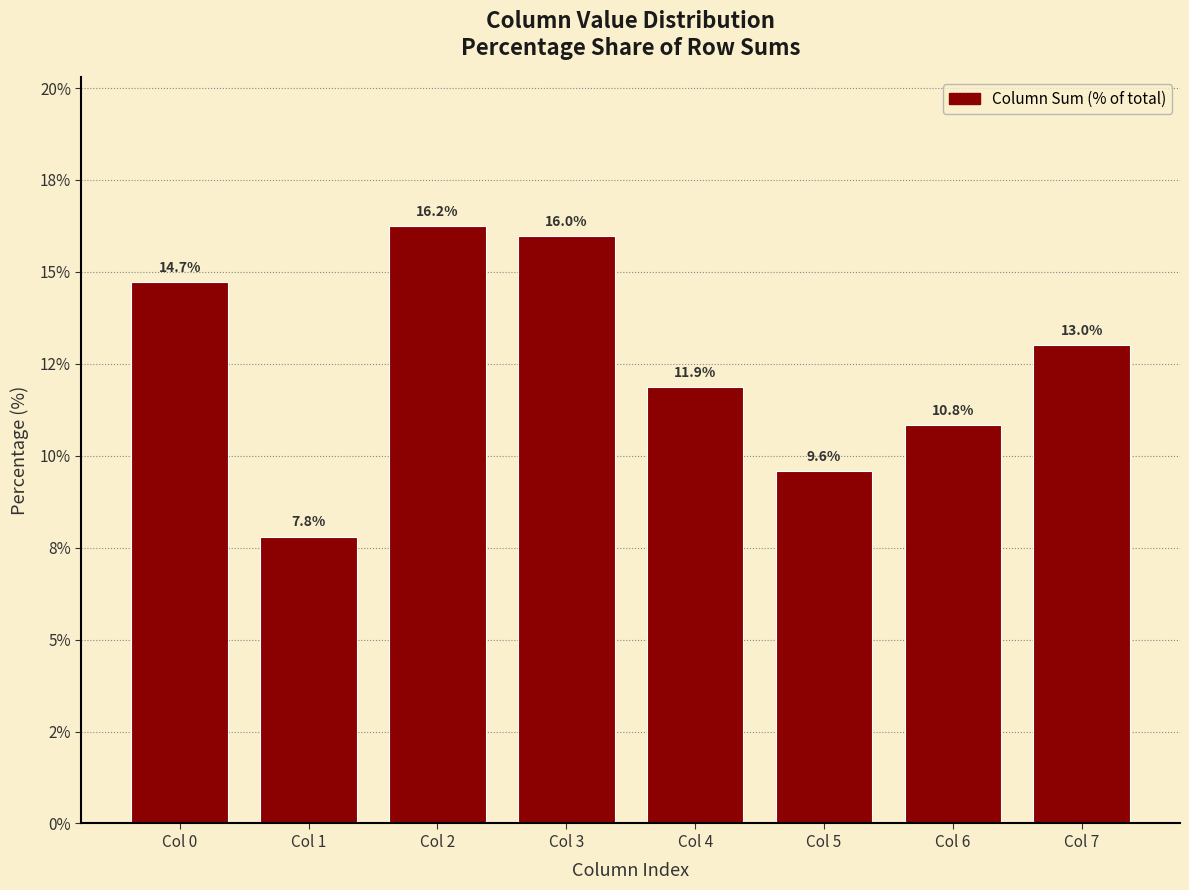

Between Col 1 and Col 3, which is larger?

Col 3